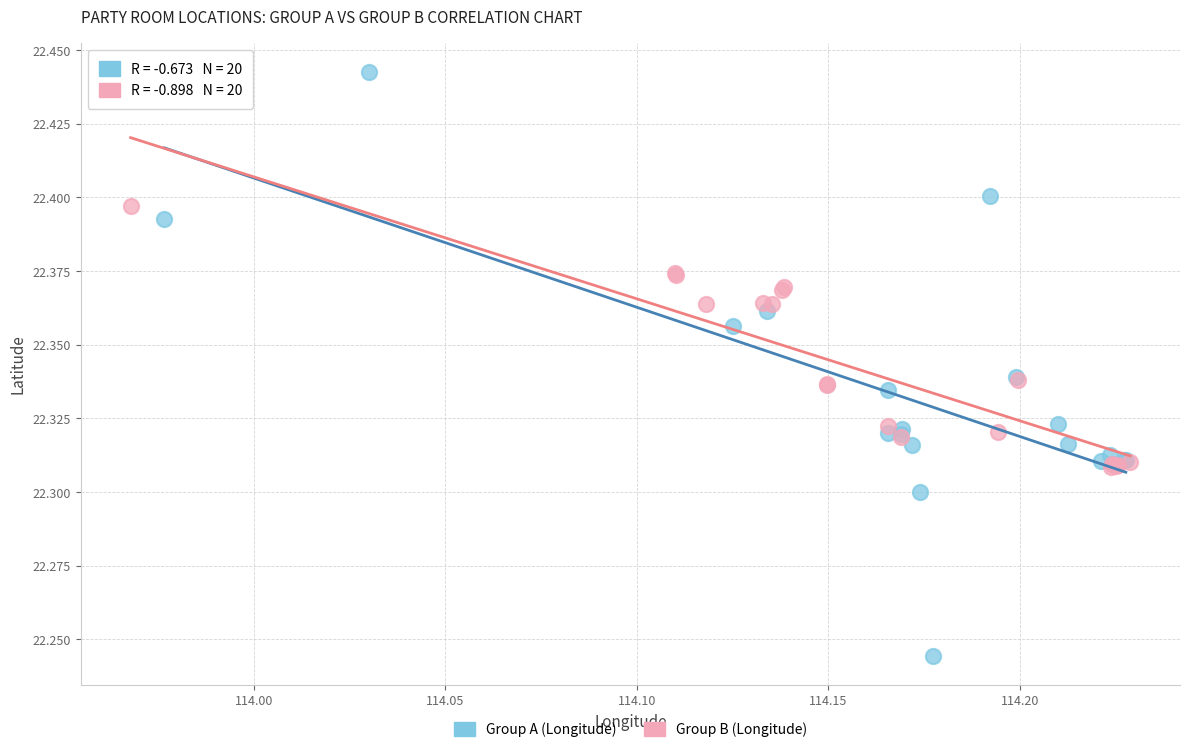

Which series reaches the maximum Y coordinate?

Group A (Longitude)